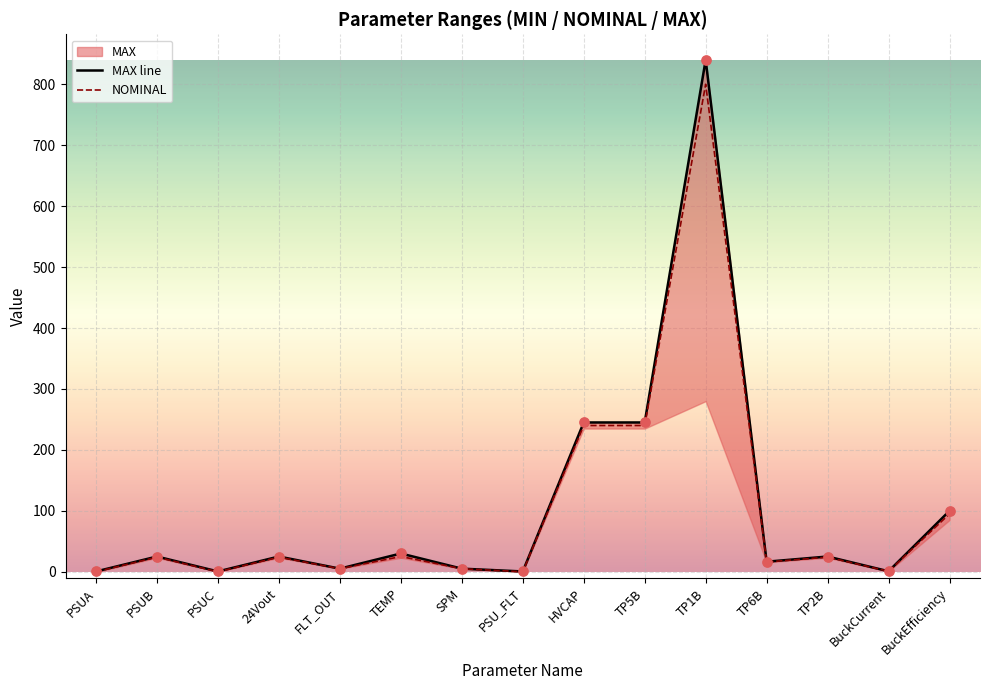

Which series reaches the maximum Y coordinate?

MAX line